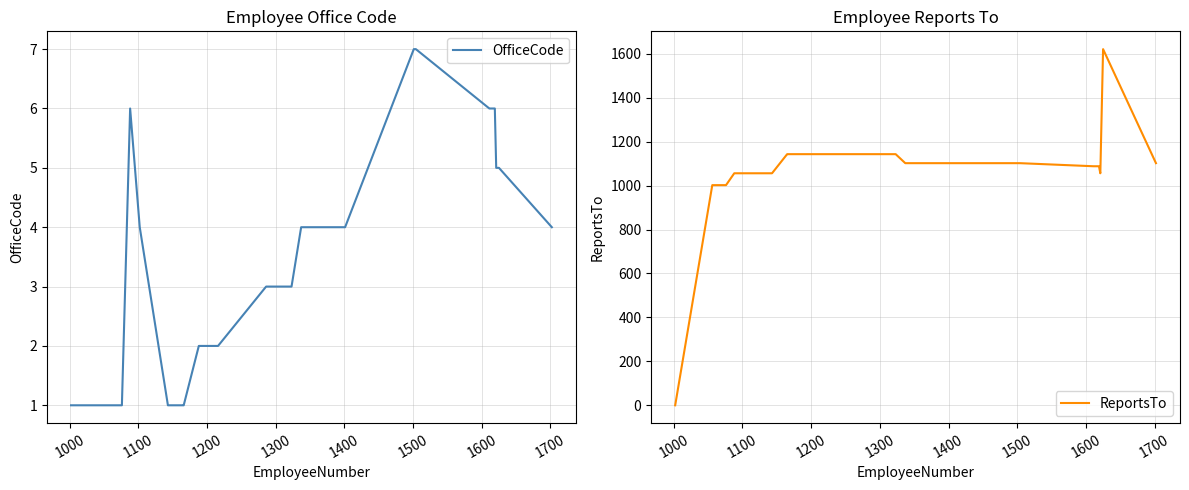

What is the highest value of the ReportsTo series?

1621